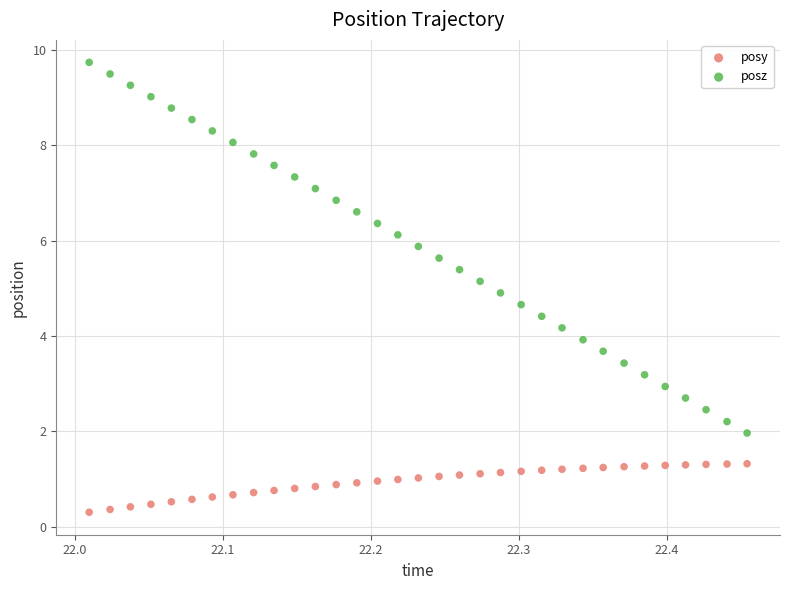

Which series reaches the maximum Y coordinate?

posz